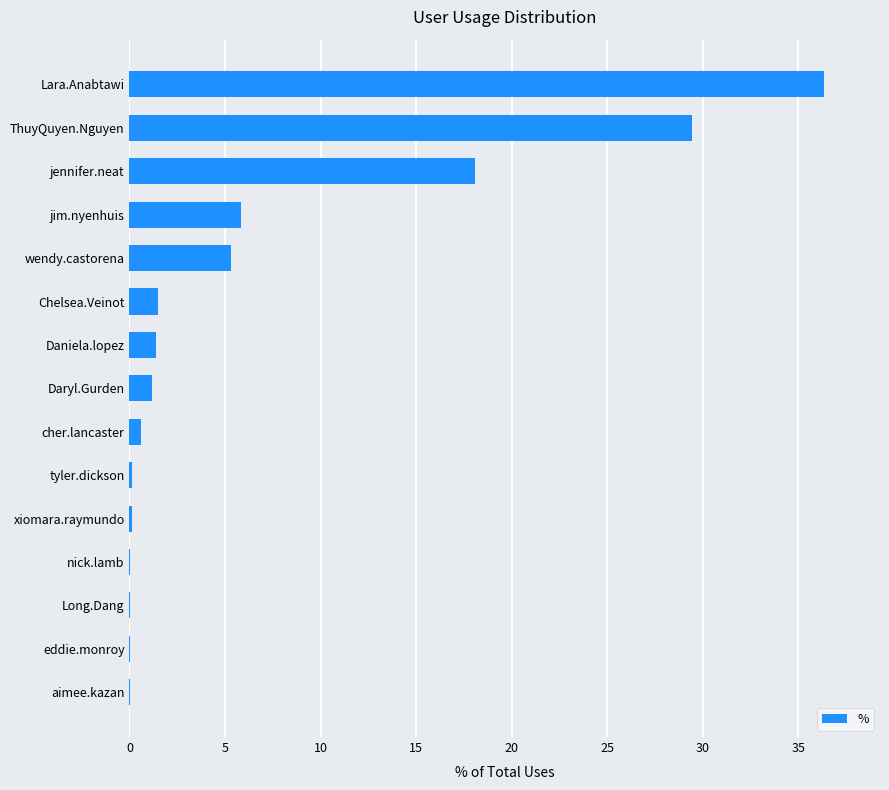

What is the maximum value shown in the chart?

36.4